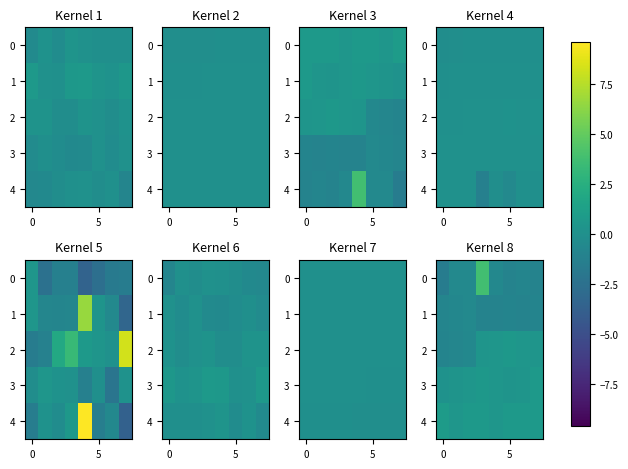

What is the total value across all series at 6?

-0.3